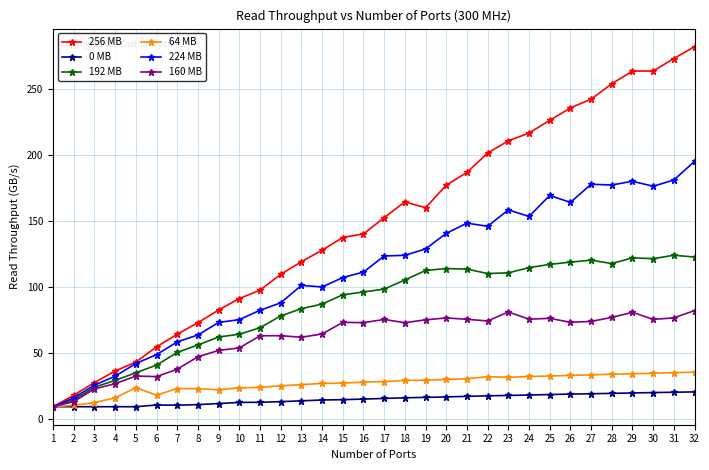

Does the chart have visible grid lines?

Yes